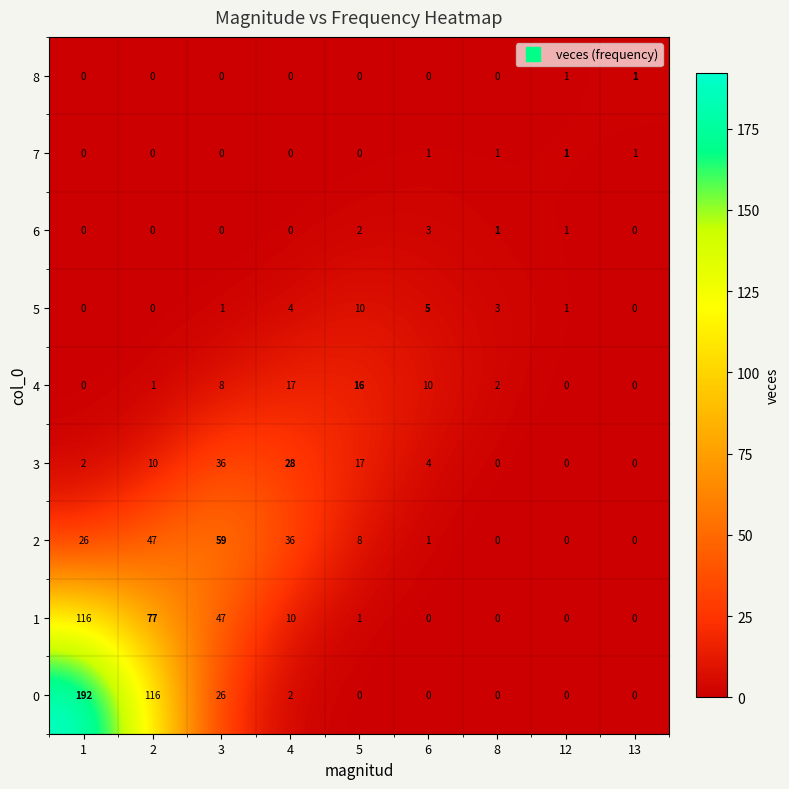

Where is 4 nearest to the value 8?

3